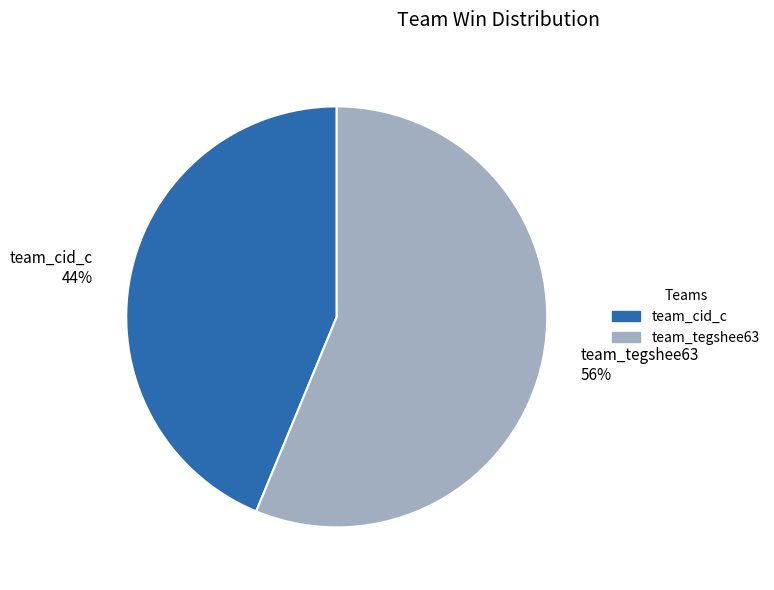

What is the majority slice?

team_tegshee63